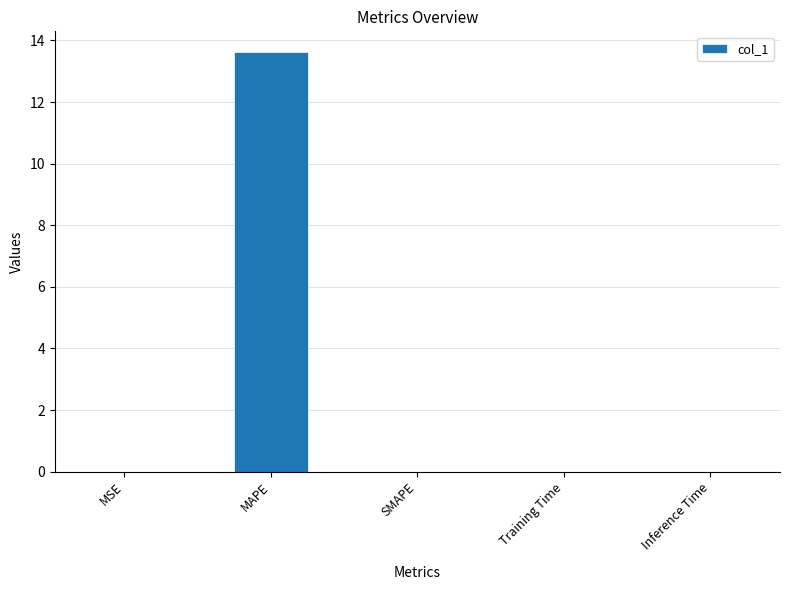

Between MAPE and Training Time, which is larger?

MAPE